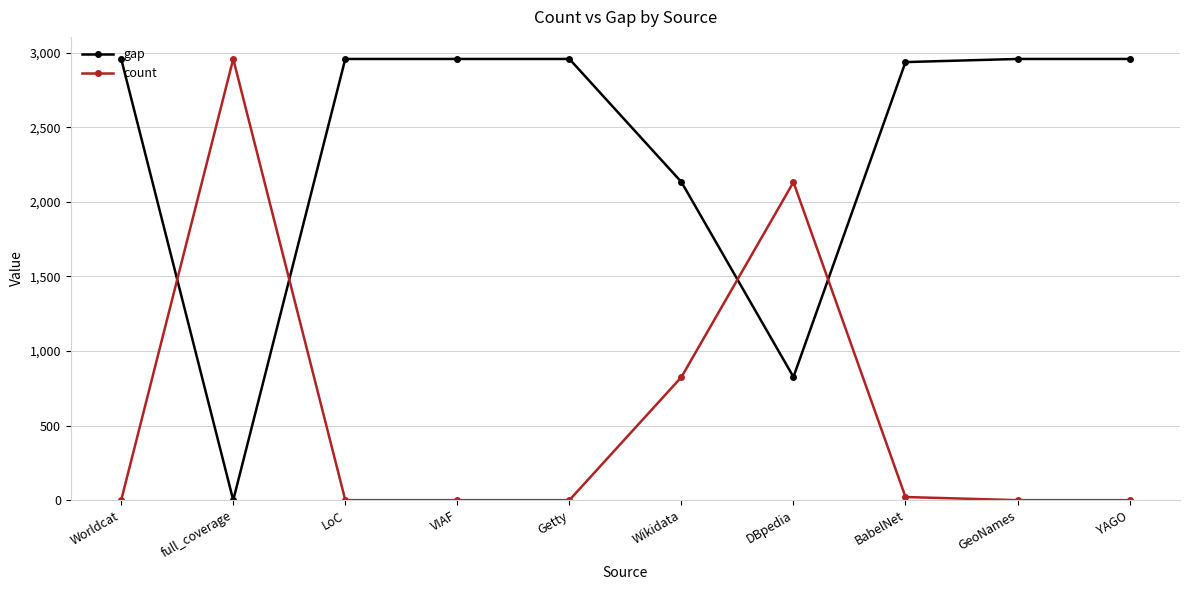

What is the spread (max minus min) of values at DBpedia?

1306